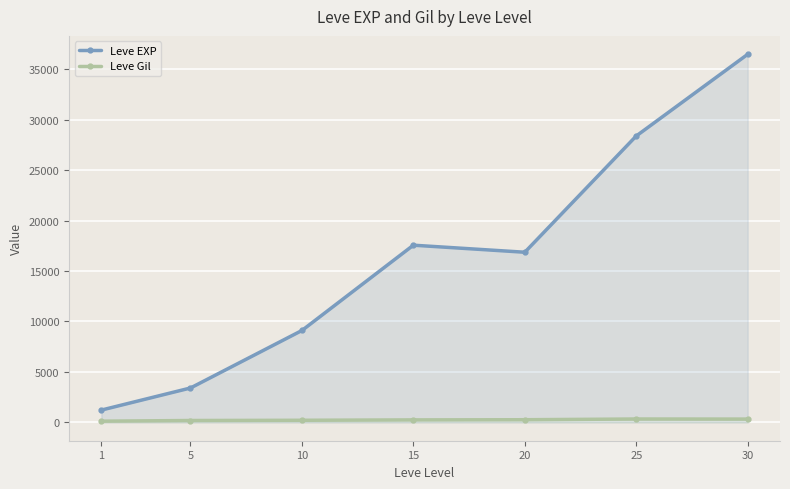

What is the total value across all series at 30?

36813.2